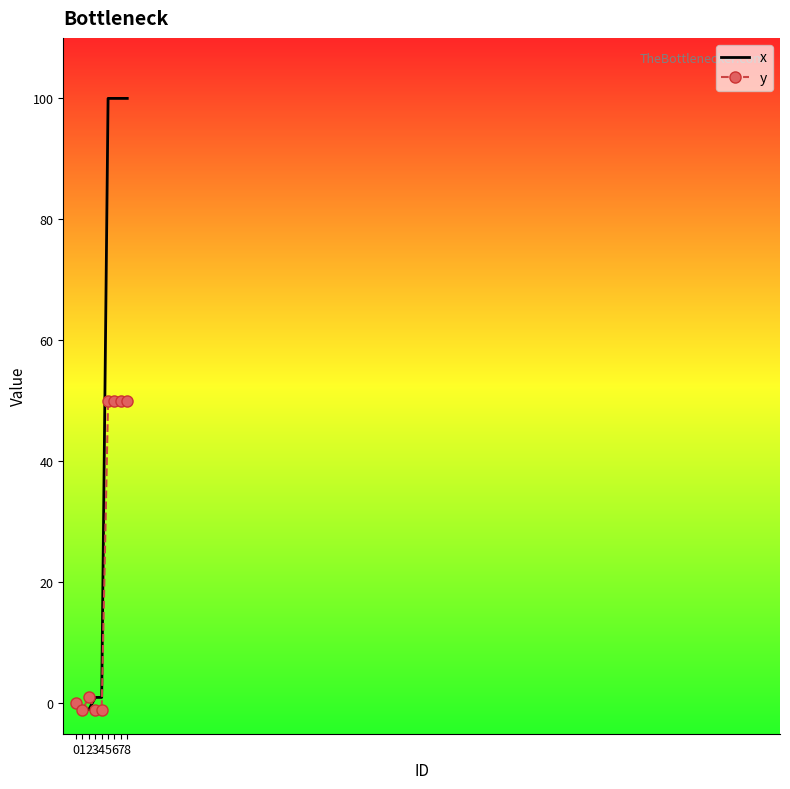

At 3, list the series in order from largest to smallest.

x, y